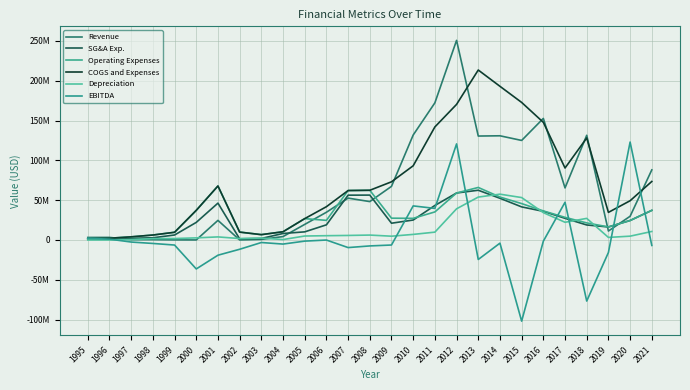

At which label is EBITDA closest to 10530500?

1995